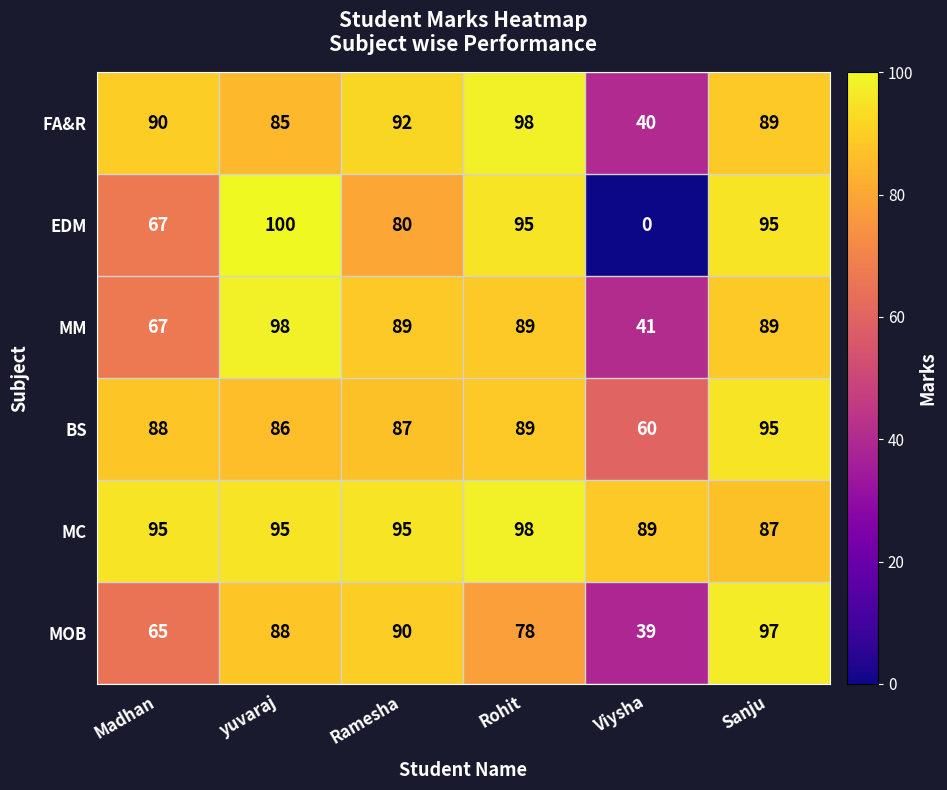

What is the difference between the highest and lowest values at Viysha?

89